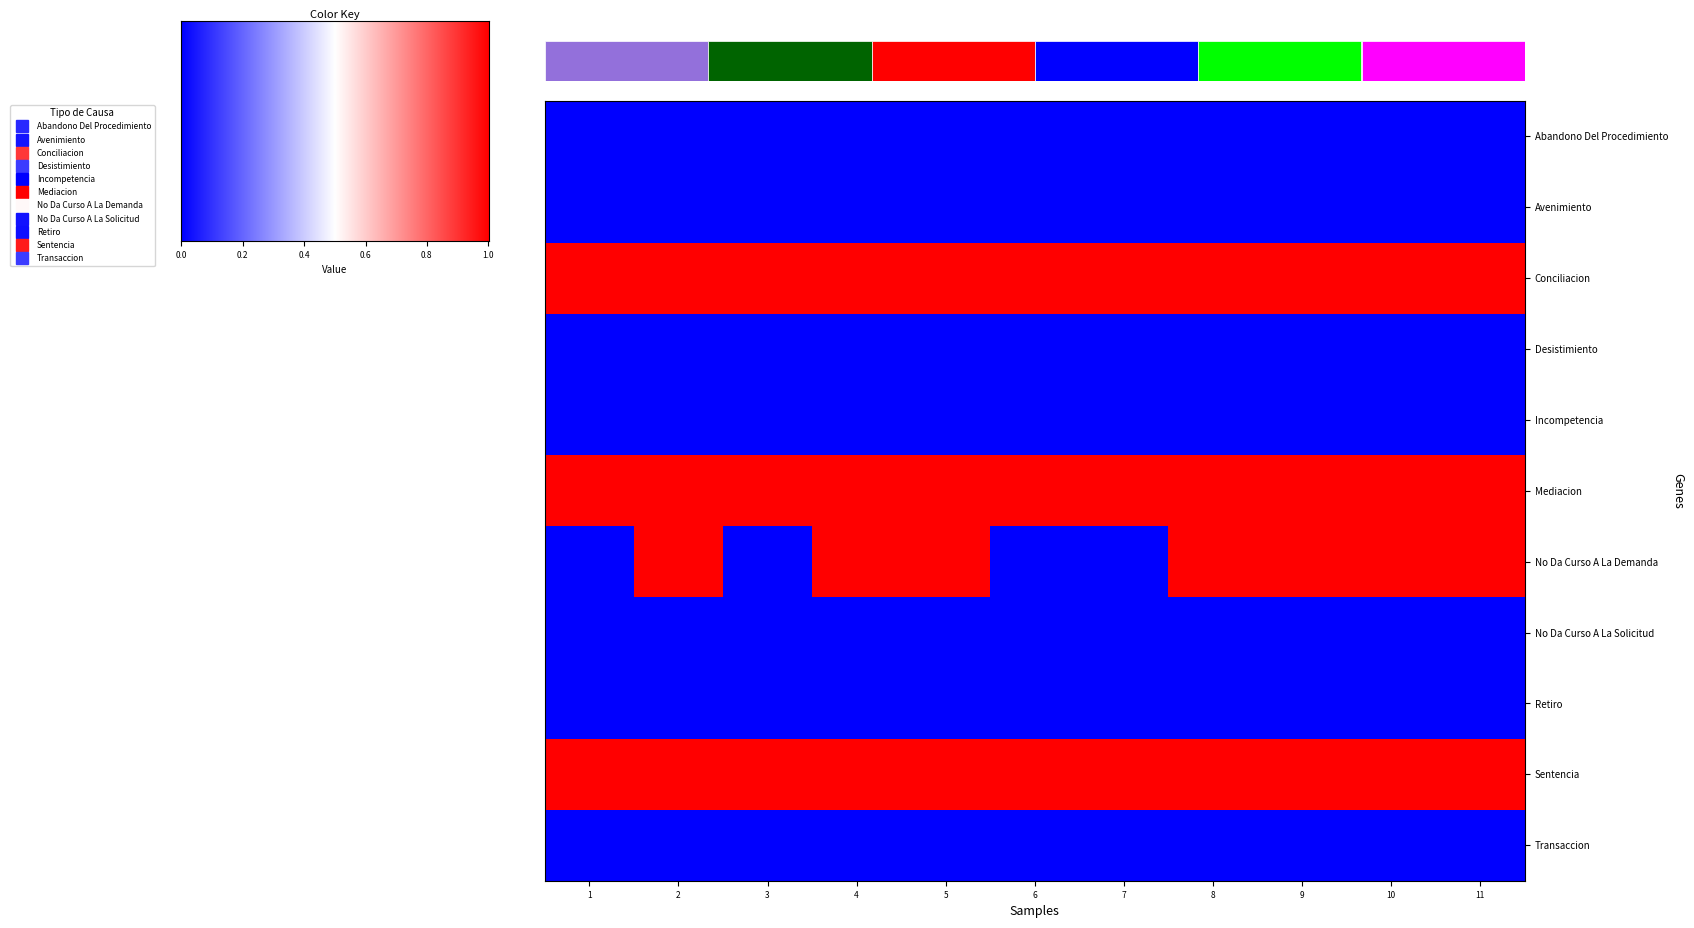

How many distinct data groups are displayed?

11